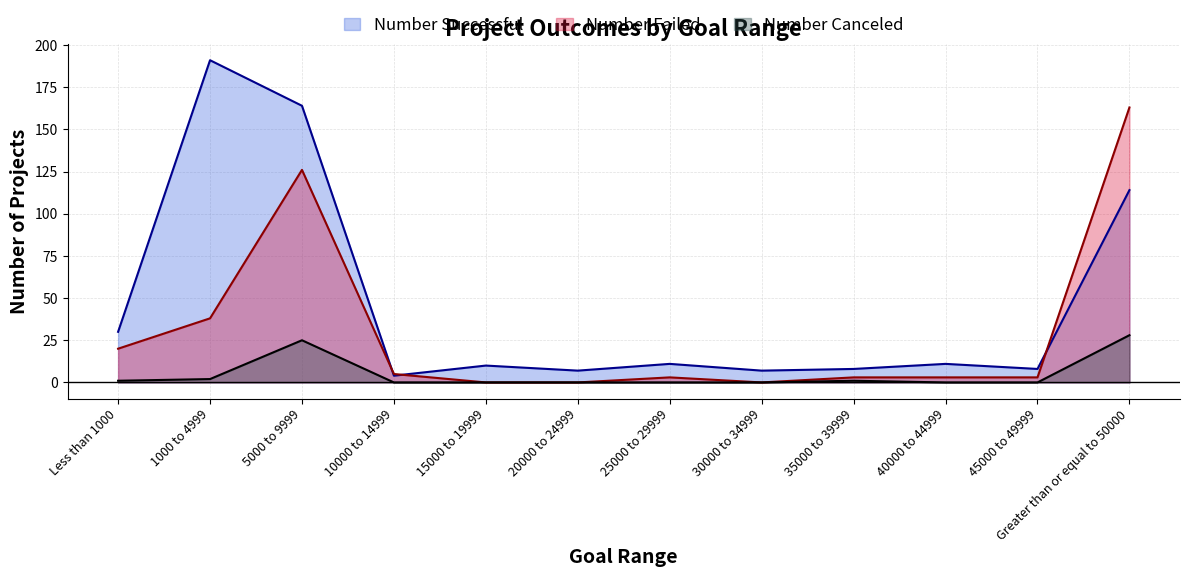

True or false: Number Successful has a value of 2 at 20000 to 24999.

False